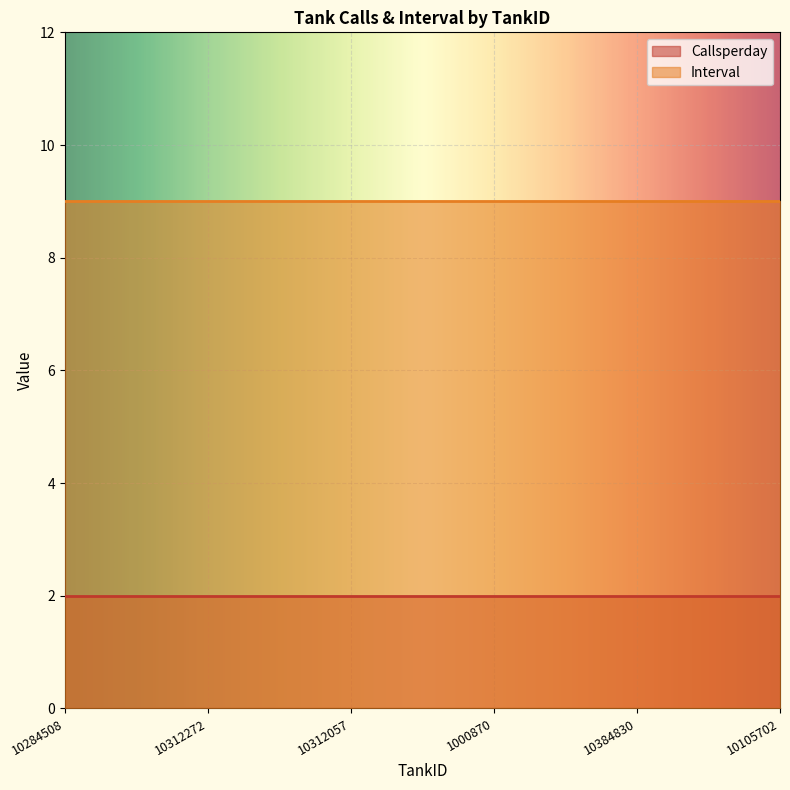

The Interval series shows 3 at 10284508. True or false?

False